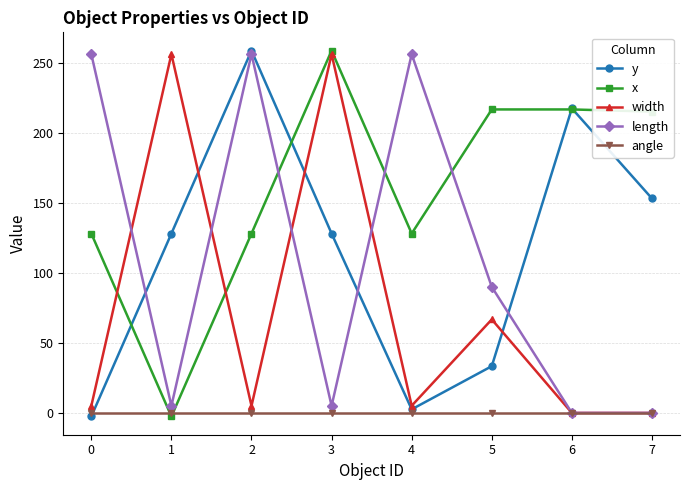

What are all the series names shown in the legend?

y, x, width, length, angle